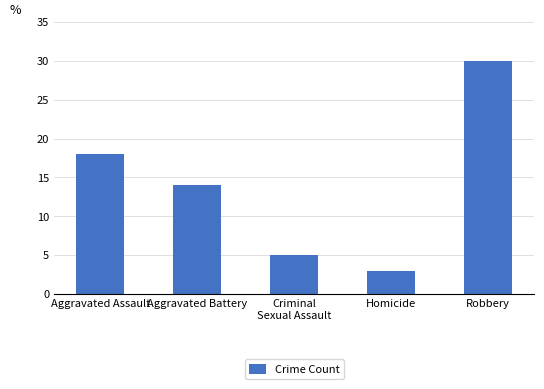

What is the difference between the maximum and minimum values?

27